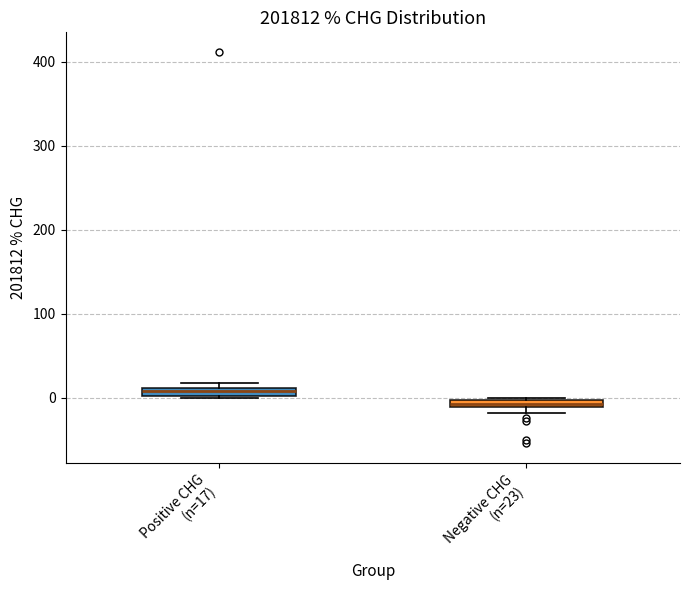

Which box has the lowest median line?

Negative CHG (n=23)